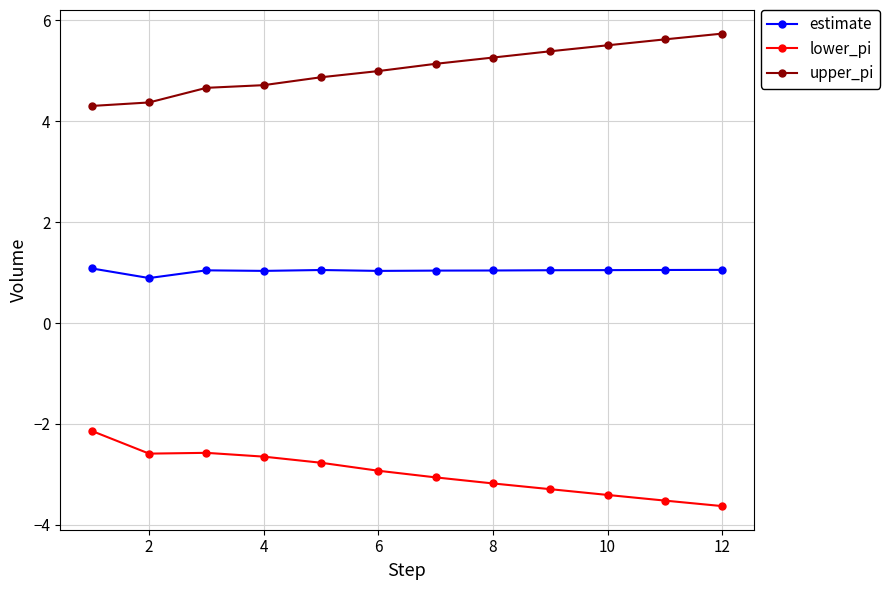

Which series has the largest total across all categories?

upper_pi